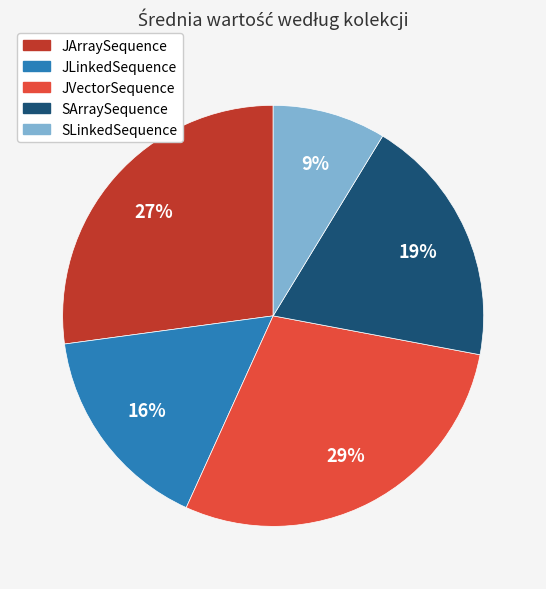

Is there any slice that represents more than half of the pie?

No